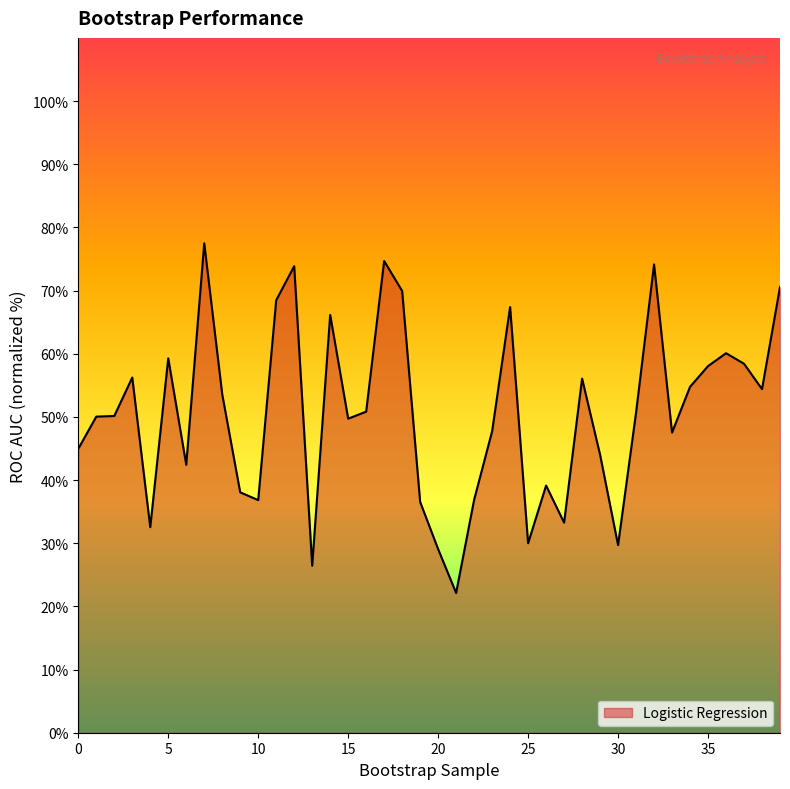

What is the maximum value shown in the chart?

77.5